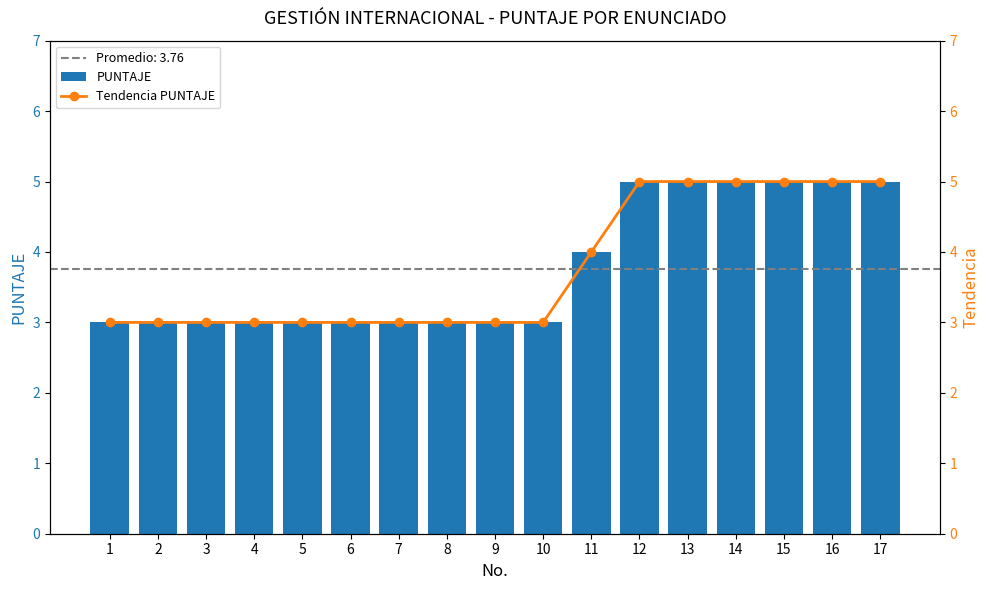

Reading left to right, extract all data points from this chart.

PUNTAJE: 1=3	2=3	3=3	4=3	5=3	6=3	7=3	8=3	9=3	10=3	11=4	12=5	13=5	14=5	15=5	16=5	17=5
Tendencia PUNTAJE: 1=3	2=3	3=3	4=3	5=3	6=3	7=3	8=3	9=3	10=3	11=4	12=5	13=5	14=5	15=5	16=5	17=5